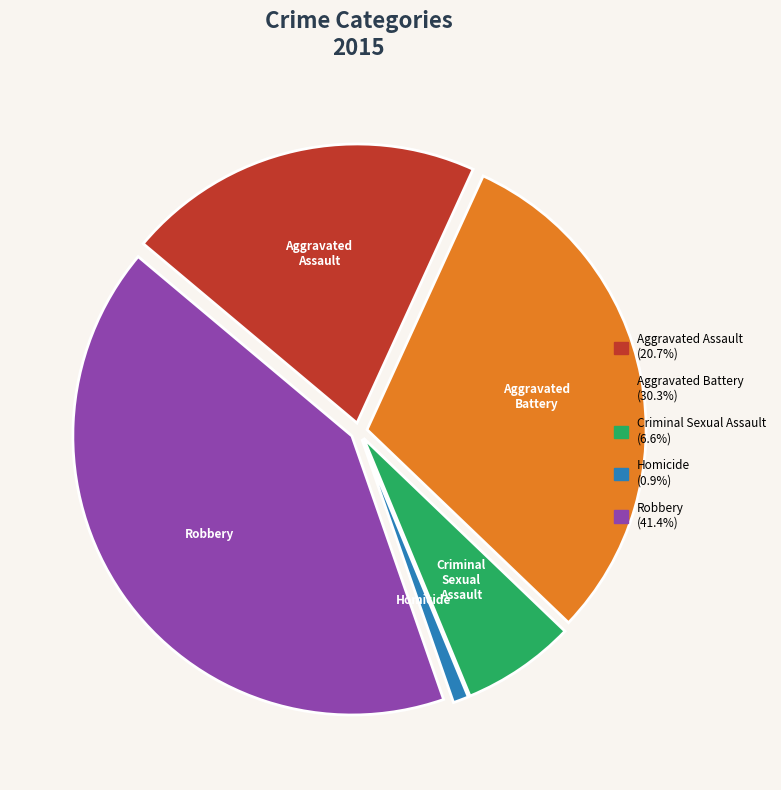

Between Robbery and Aggravated Assault, which is larger?

Robbery